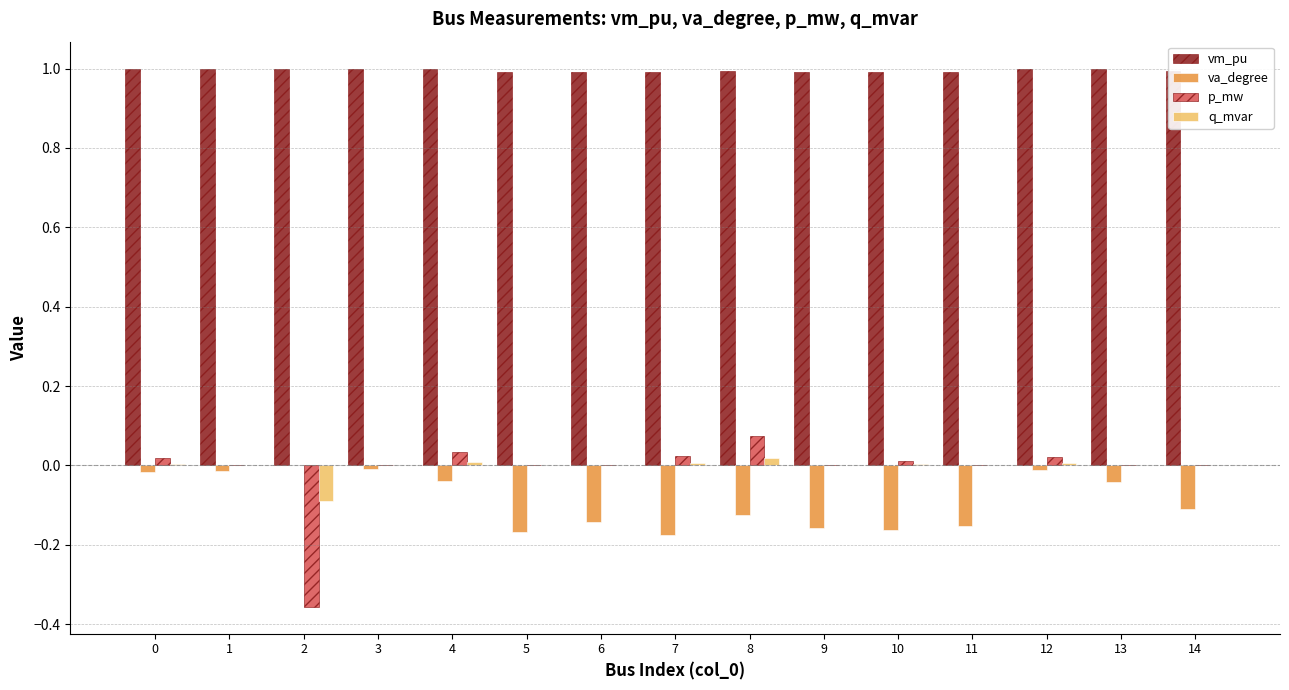

How many data points does each series have?

15